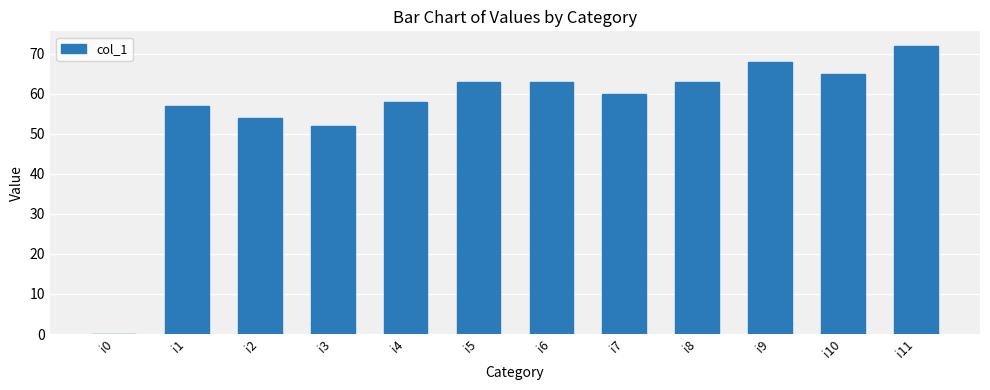

How many distinct data groups are displayed?

1